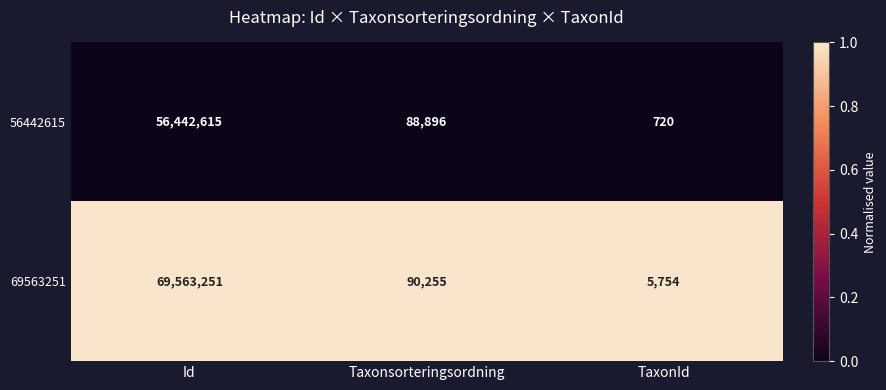

How many data points does each series have?

3